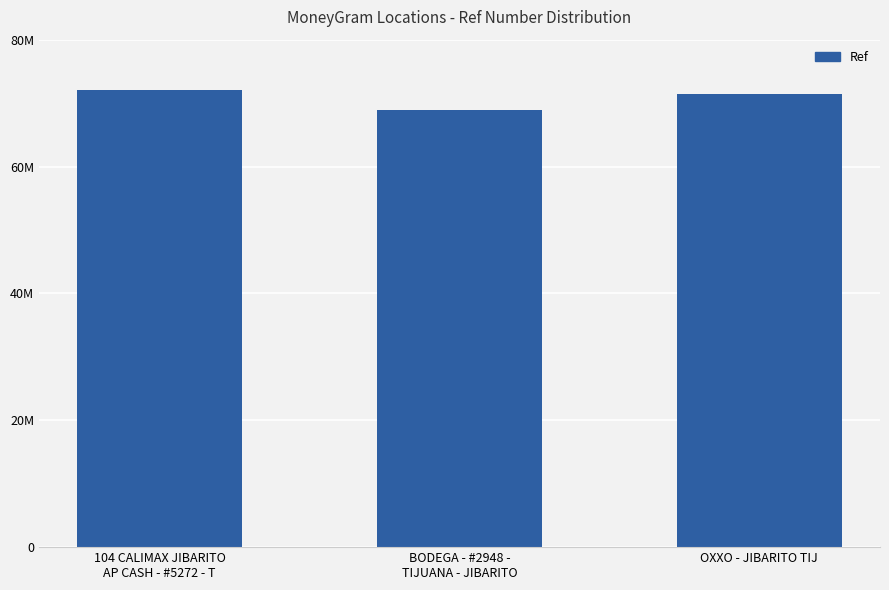

Does the chart contain any negative values?

No